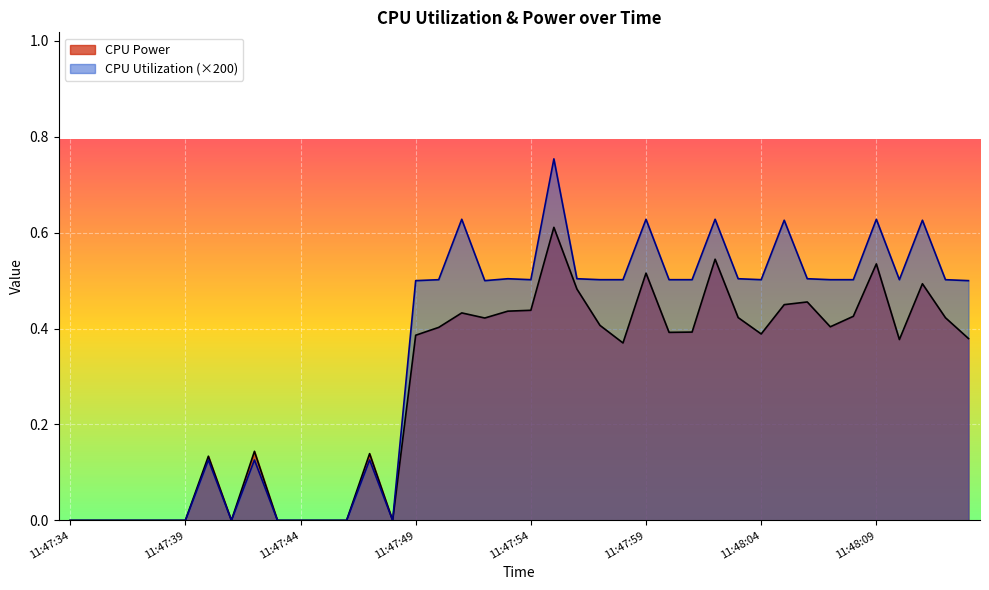

The CPU Power series shows 0.1 at 11:48:04. True or false?

False